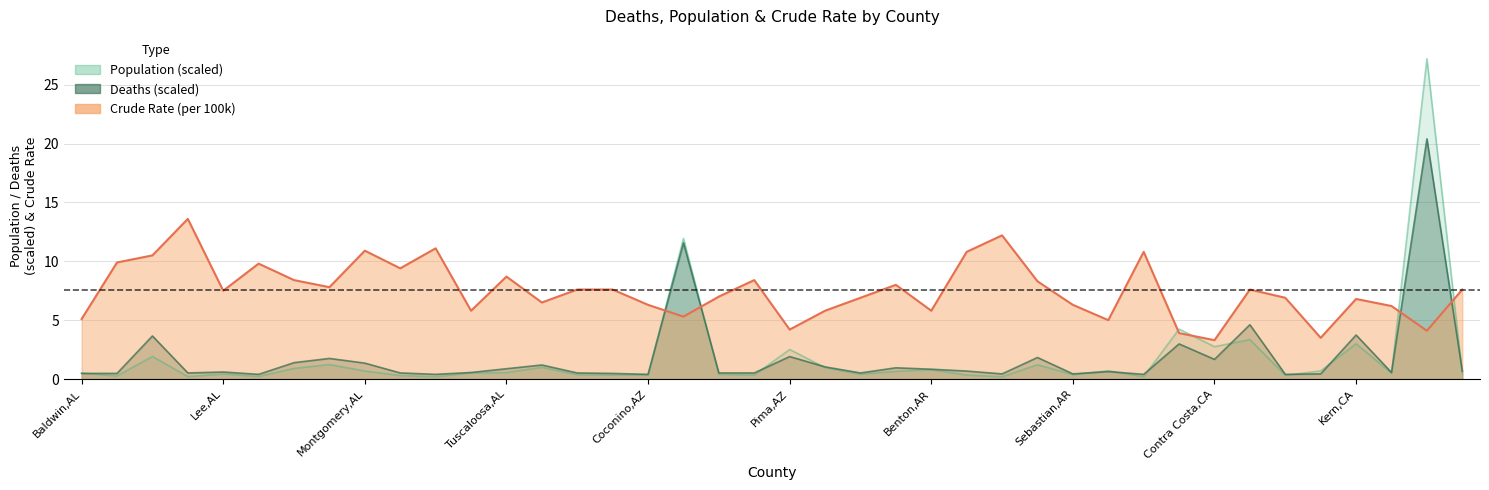

What position from the left is Shelby,AL?

12